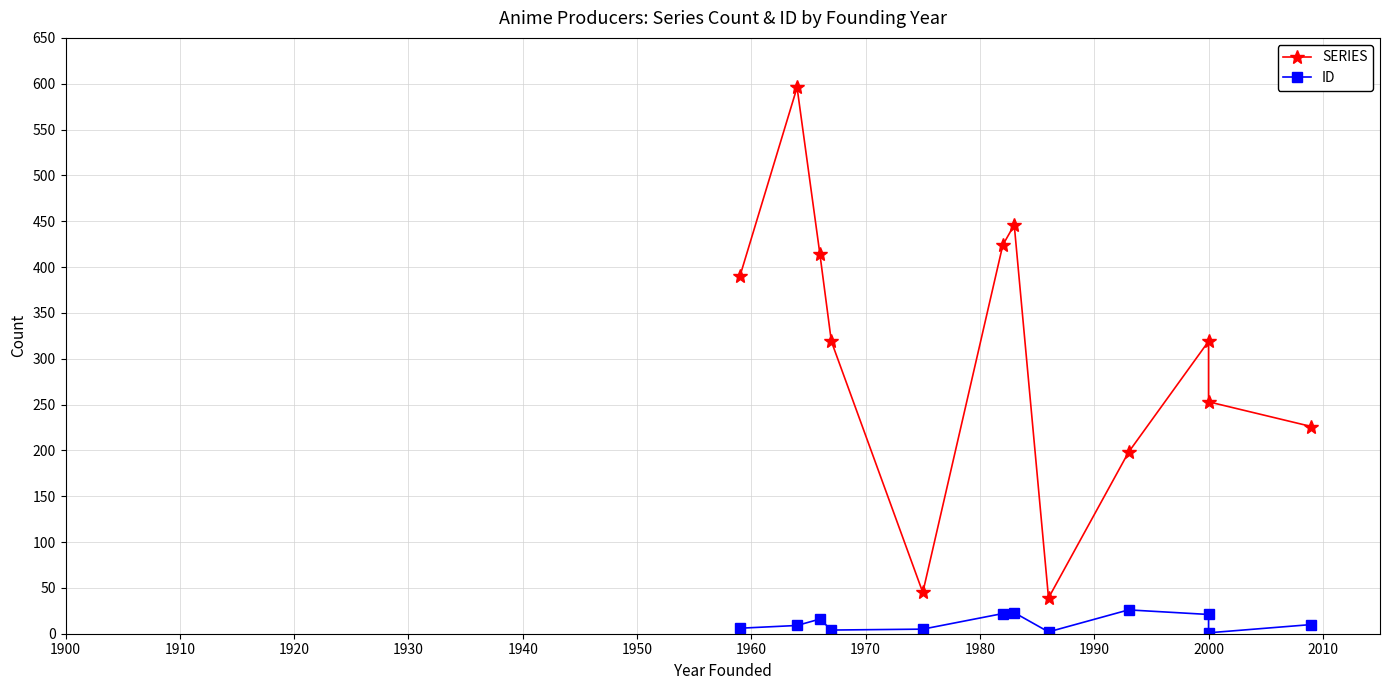

At how many categories does at least one series exceed 55?

10